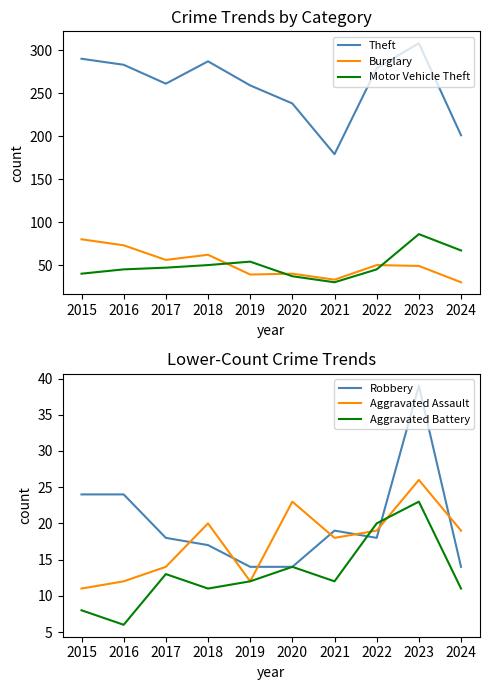

Which series ends up on top after the final intersection of Aggravated Battery and Aggravated Assault?

Aggravated Assault